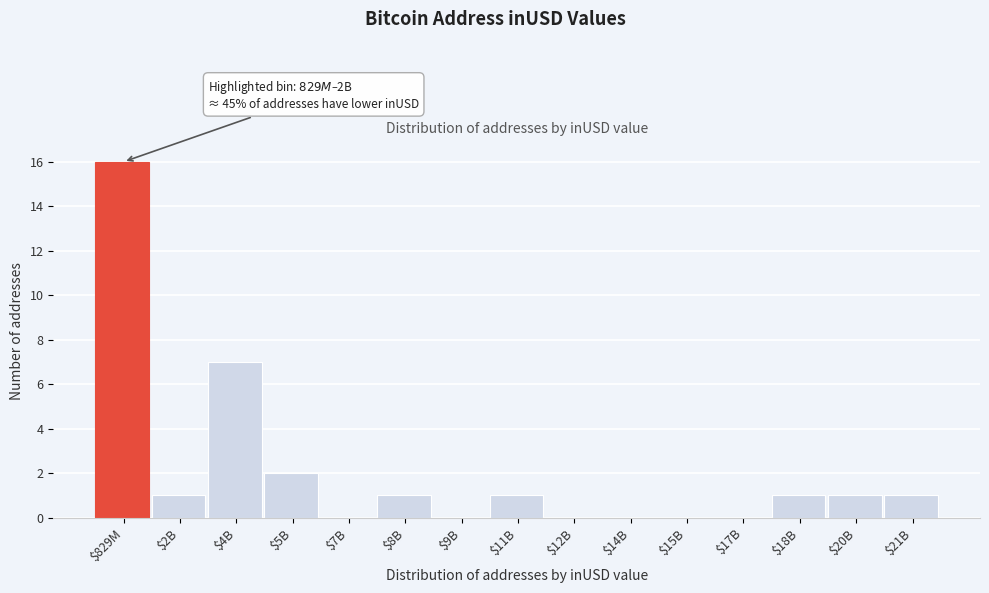

What is the greatest value displayed?

16